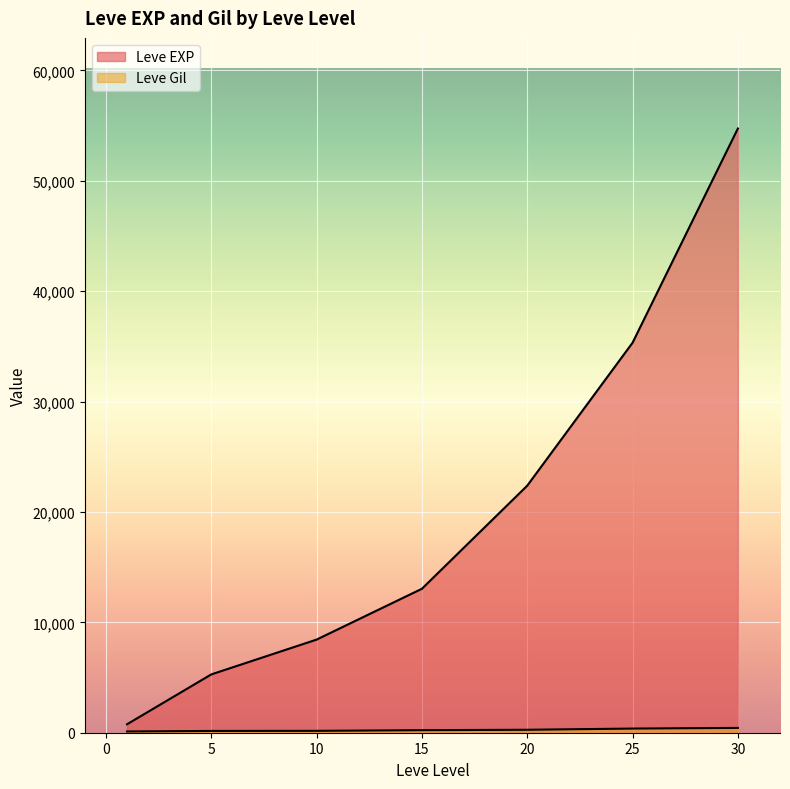

True or false: Leve Gil and Leve EXP cross at least once.

False